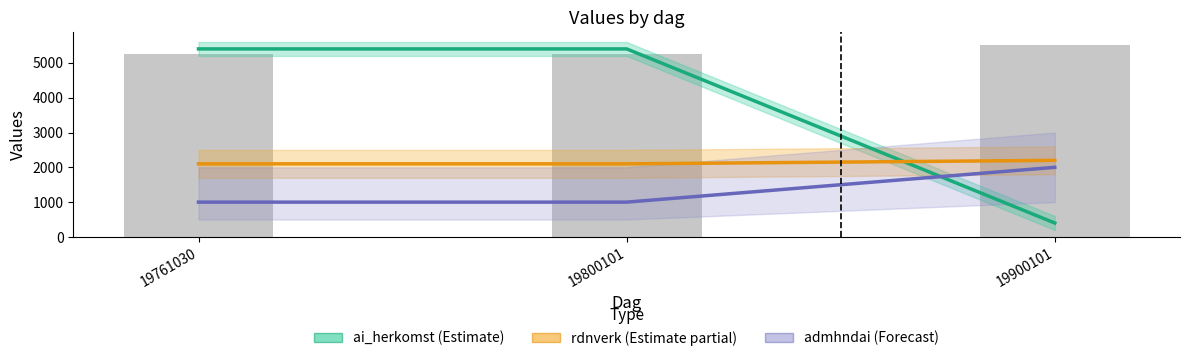

Read the ai_herkomst (Estimate) value at 19900101.

400